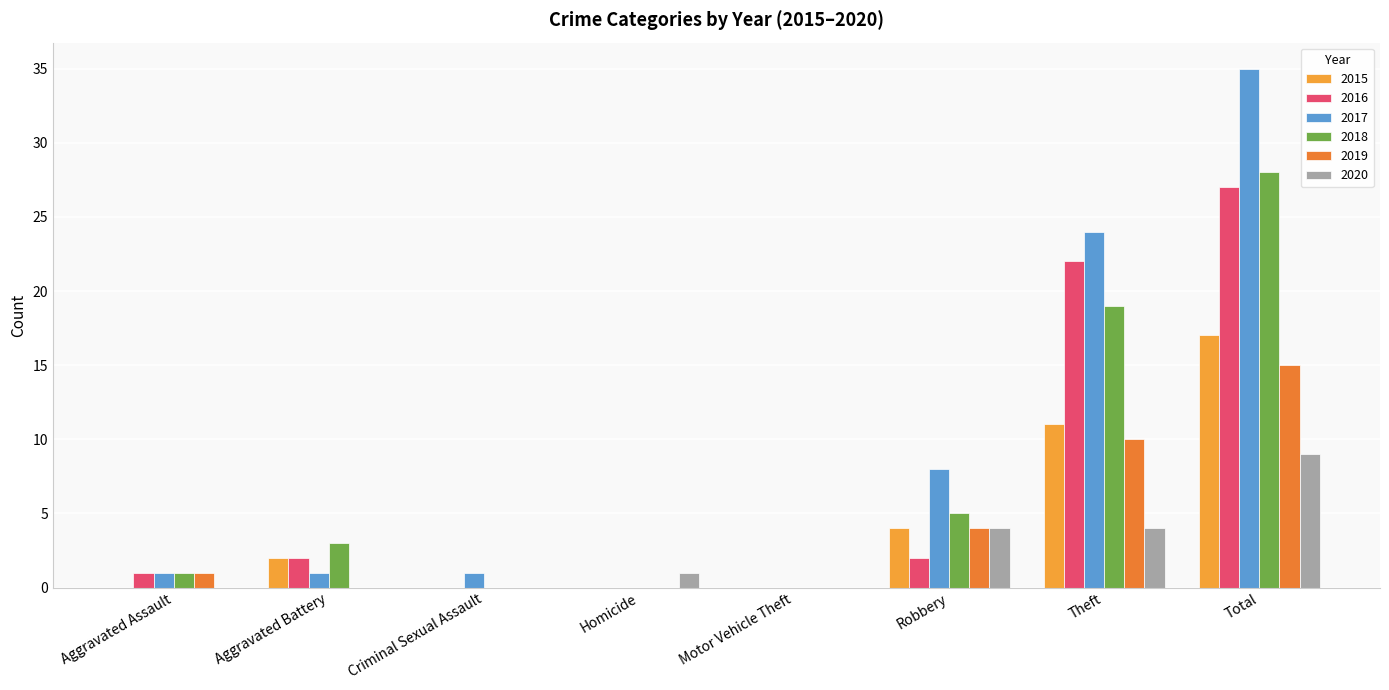

What is the difference between the maximum and minimum values in the 2019 series?

15